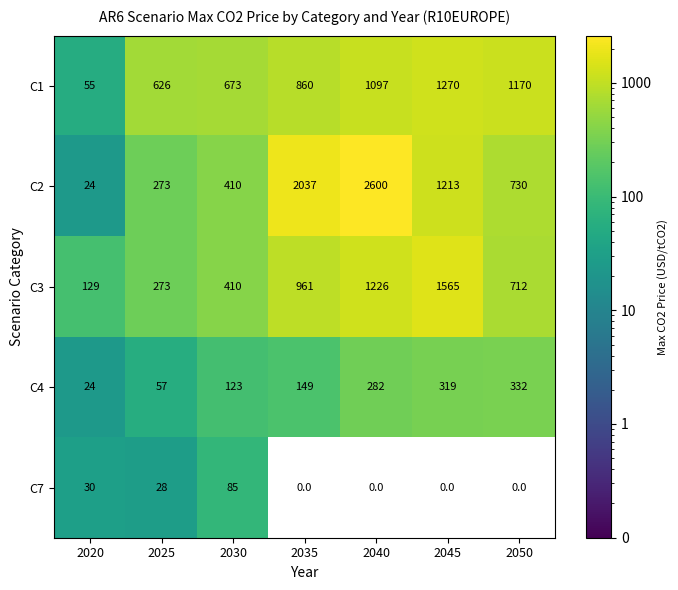

Read the C3 value at 2025, to the nearest 50.

250